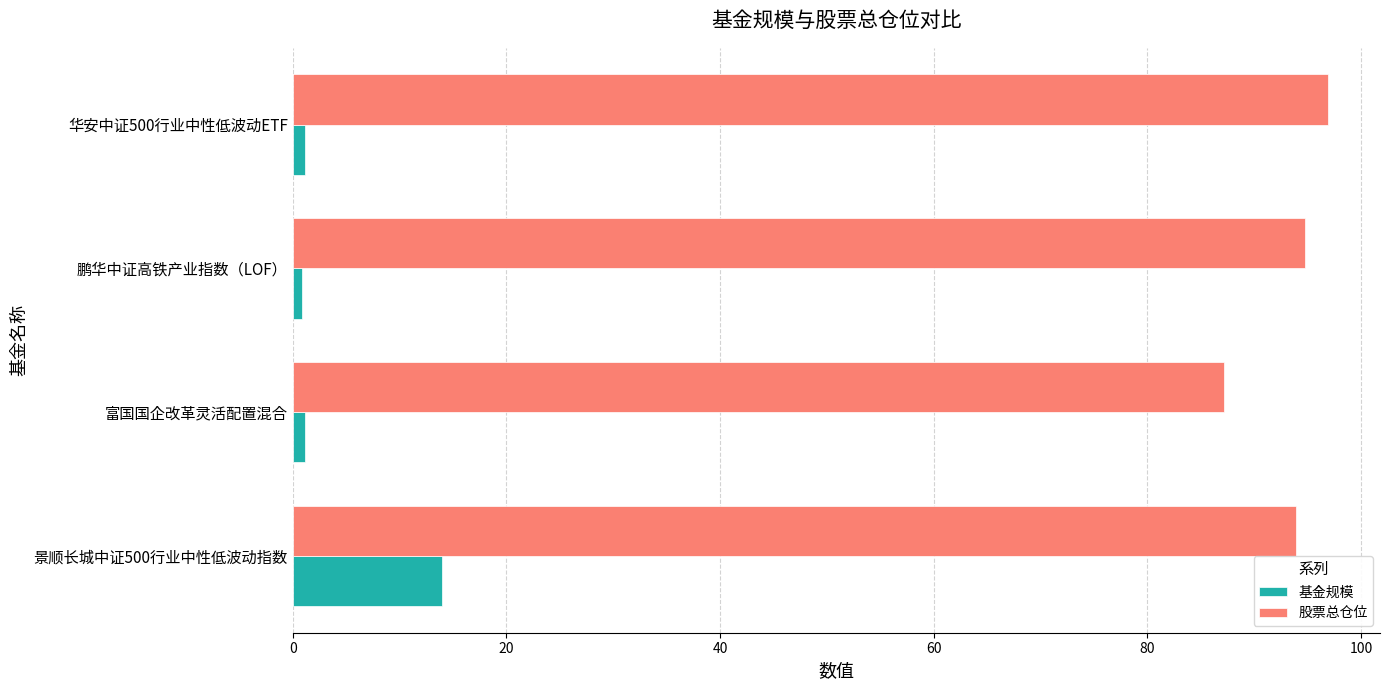

List the series in order of their peak value, highest first.

股票总仓位, 基金规模